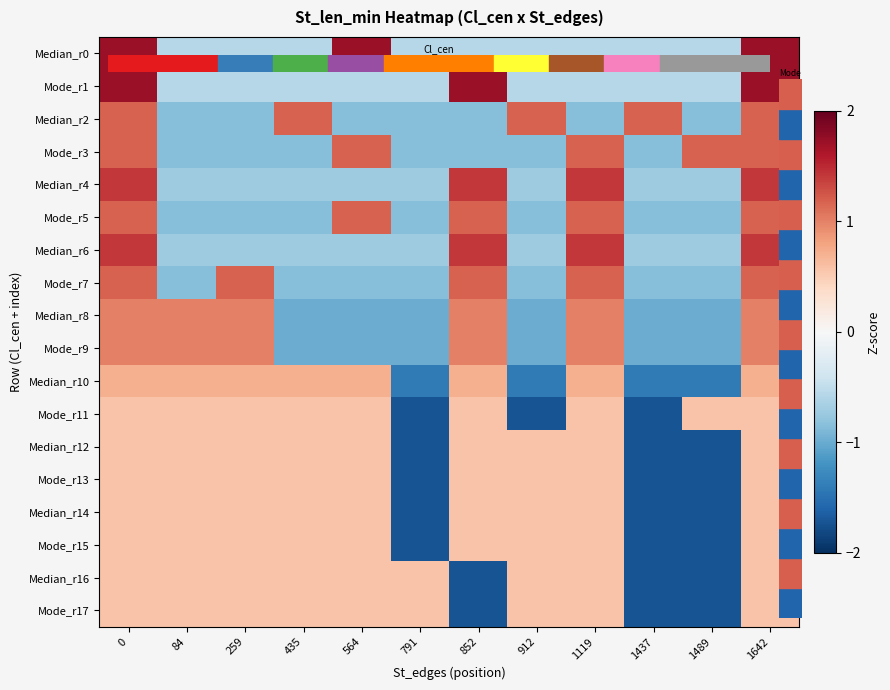

Reading left to right, list all the values displayed in this chart.

Median_r0: 0=1.7	84=-0.6	259=-0.6	435=-0.6	564=1.7	791=-0.6	852=-0.6	912=-0.6	1119=-0.6	1437=-0.6	1489=-0.6	1642=1.7
Mode_r1: 0=1.7	84=-0.6	259=-0.6	435=-0.6	564=-0.6	791=-0.6	852=1.7	912=-0.6	1119=-0.6	1437=-0.6	1489=-0.6	1642=1.7
Median_r2: 0=1.2	84=-0.8	259=-0.8	435=1.2	564=-0.8	791=-0.8	852=-0.8	912=1.2	1119=-0.8	1437=1.2	1489=-0.8	1642=1.2
Mode_r3: 0=1.2	84=-0.8	259=-0.8	435=-0.8	564=1.2	791=-0.8	852=-0.8	912=-0.8	1119=1.2	1437=-0.8	1489=1.2	1642=1.2
Median_r4: 0=1.4	84=-0.7	259=-0.7	435=-0.7	564=-0.7	791=-0.7	852=1.4	912=-0.7	1119=1.4	1437=-0.7	1489=-0.7	1642=1.4
Mode_r5: 0=1.2	84=-0.8	259=-0.8	435=-0.8	564=1.2	791=-0.8	852=1.2	912=-0.8	1119=1.2	1437=-0.8	1489=-0.8	1642=1.2
Median_r6: 0=1.4	84=-0.7	259=-0.7	435=-0.7	564=-0.7	791=-0.7	852=1.4	912=-0.7	1119=1.4	1437=-0.7	1489=-0.7	1642=1.4
Mode_r7: 0=1.2	84=-0.8	259=1.2	435=-0.8	564=-0.8	791=-0.8	852=1.2	912=-0.8	1119=1.2	1437=-0.8	1489=-0.8	1642=1.2
Median_r8: 0=1.0	84=1.0	259=1.0	435=-1.0	564=-1.0	791=-1.0	852=1.0	912=-1.0	1119=1.0	1437=-1.0	1489=-1.0	1642=1.0
Mode_r9: 0=1.0	84=1.0	259=1.0	435=-1.0	564=-1.0	791=-1.0	852=1.0	912=-1.0	1119=1.0	1437=-1.0	1489=-1.0	1642=1.0
Median_r10: 0=0.7	84=0.7	259=0.7	435=0.7	564=0.7	791=-1.4	852=0.7	912=-1.4	1119=0.7	1437=-1.4	1489=-1.4	1642=0.7
Mode_r11: 0=0.6	84=0.6	259=0.6	435=0.6	564=0.6	791=-1.7	852=0.6	912=-1.7	1119=0.6	1437=-1.7	1489=0.6	1642=0.6
Median_r12: 0=0.6	84=0.6	259=0.6	435=0.6	564=0.6	791=-1.7	852=0.6	912=0.6	1119=0.6	1437=-1.7	1489=-1.7	1642=0.6
Mode_r13: 0=0.6	84=0.6	259=0.6	435=0.6	564=0.6	791=-1.7	852=0.6	912=0.6	1119=0.6	1437=-1.7	1489=-1.7	1642=0.6
Median_r14: 0=0.6	84=0.6	259=0.6	435=0.6	564=0.6	791=-1.7	852=0.6	912=0.6	1119=0.6	1437=-1.7	1489=-1.7	1642=0.6
Mode_r15: 0=0.6	84=0.6	259=0.6	435=0.6	564=0.6	791=-1.7	852=0.6	912=0.6	1119=0.6	1437=-1.7	1489=-1.7	1642=0.6
Median_r16: 0=0.6	84=0.6	259=0.6	435=0.6	564=0.6	791=0.6	852=-1.7	912=0.6	1119=0.6	1437=-1.7	1489=-1.7	1642=0.6
Mode_r17: 0=0.6	84=0.6	259=0.6	435=0.6	564=0.6	791=0.6	852=-1.7	912=0.6	1119=0.6	1437=-1.7	1489=-1.7	1642=0.6